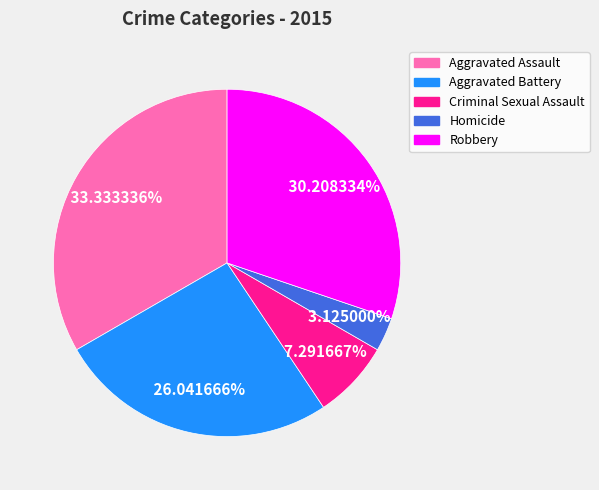

Between Aggravated Battery and Aggravated Assault, which is larger?

Aggravated Assault